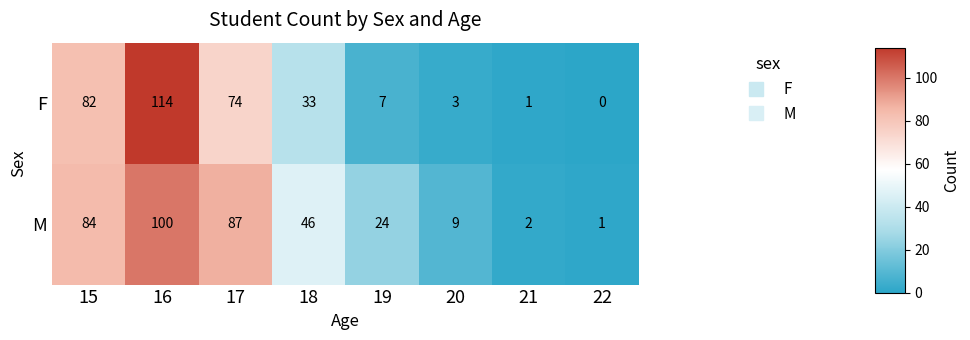

What is the average value of the M series?

44